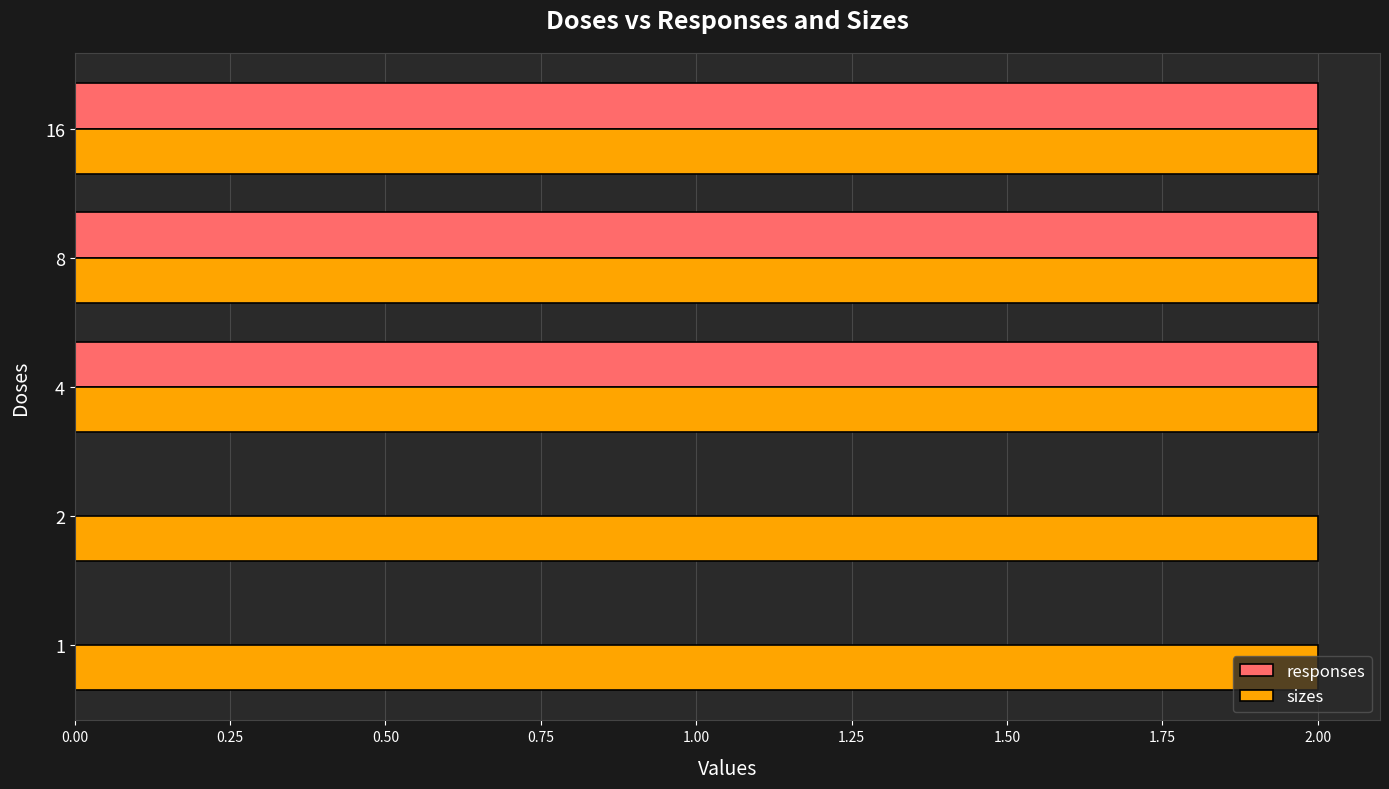

Which series has the largest total across all categories?

sizes